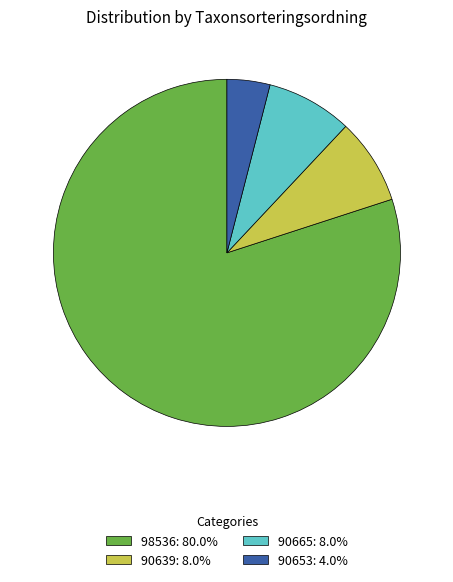

Does 98536: 80.0% account for over 50% of the chart?

Yes